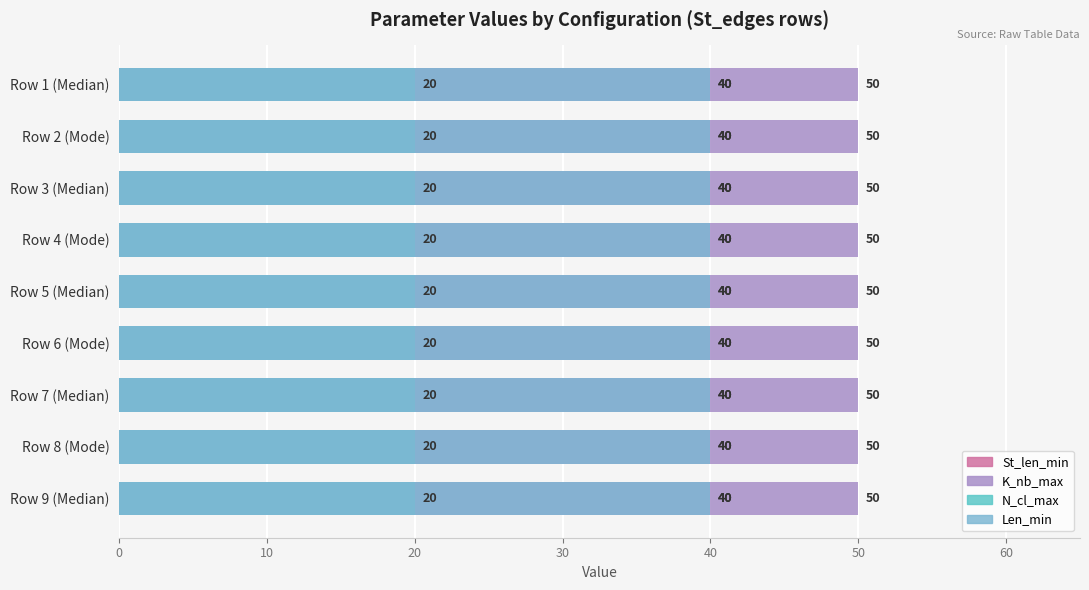

The value of Len_min at Cl_cen=Median, edges=[0,109,447,690,1273,1465] is 19. True or false?

False